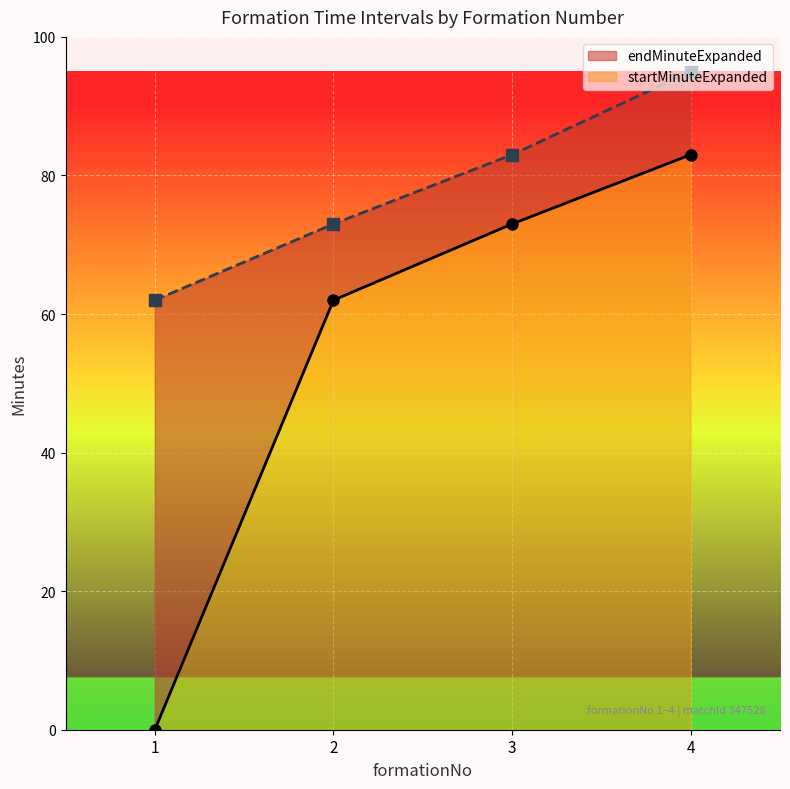

Does the chart display data point markers on the line(s)?

Yes